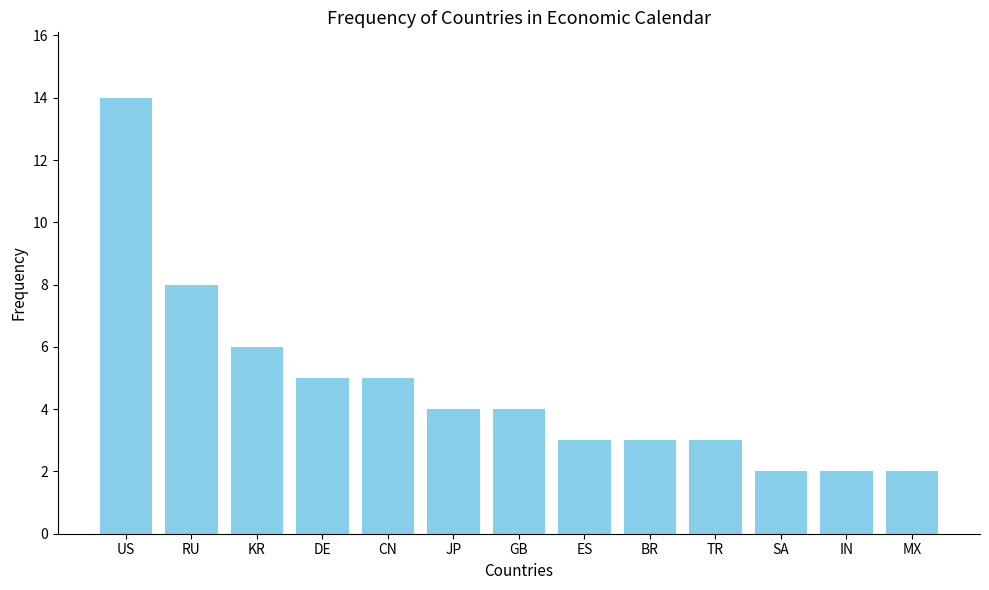

Reading left to right, list all the values displayed in this chart.

14	8	6	5	5	4	4	3	3	3	2	2	2